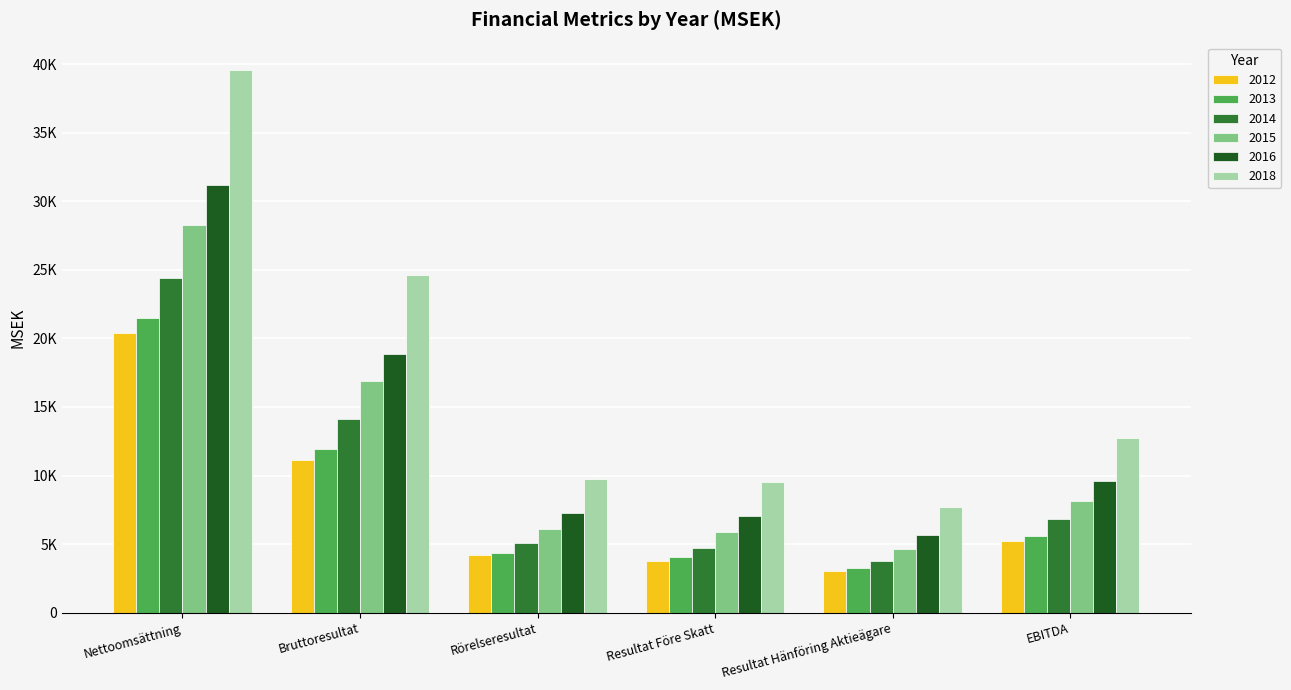

Does the chart contain any negative values?

No